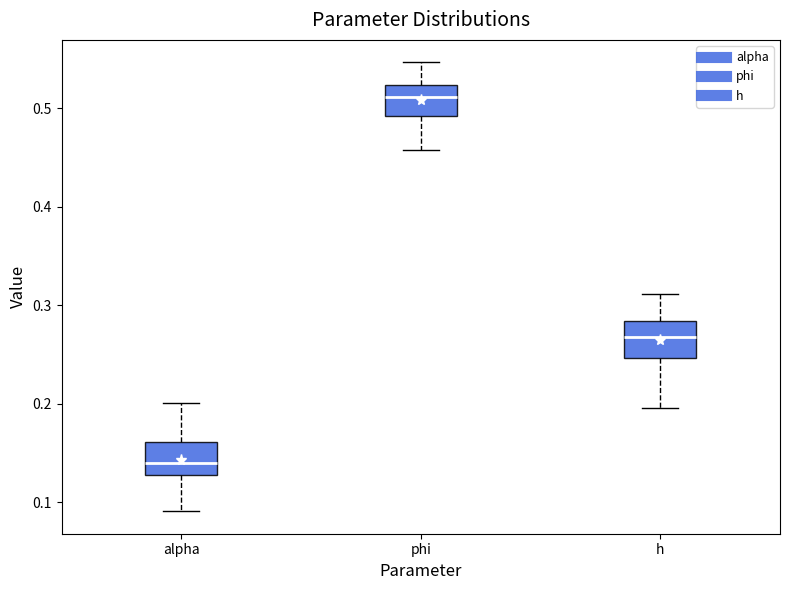

Where is the lower edge of the box for h on the y-axis? The values are not printed on the chart, so give them approximately, as read against the axis.

0.25